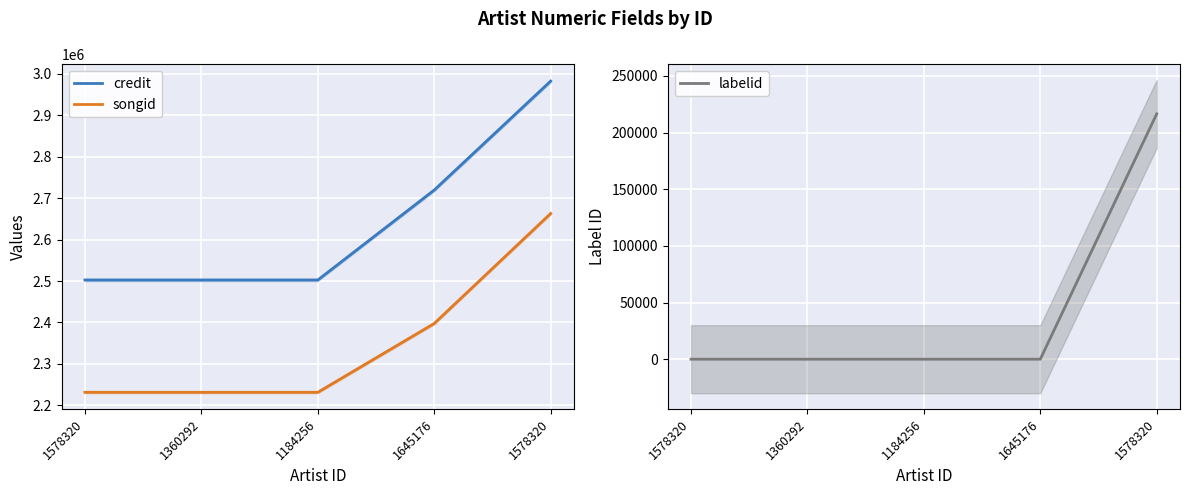

What is the lowest value of the songid series?

2231515